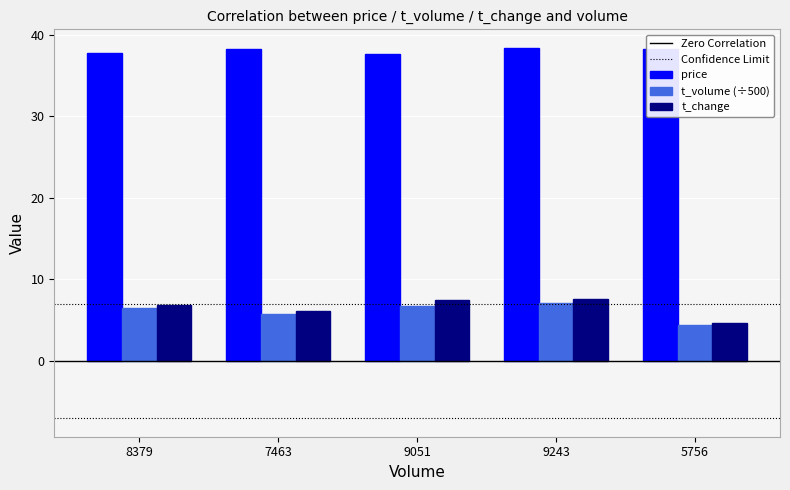

The value of t_volume (÷500) at 9051 is 6.8. True or false?

True